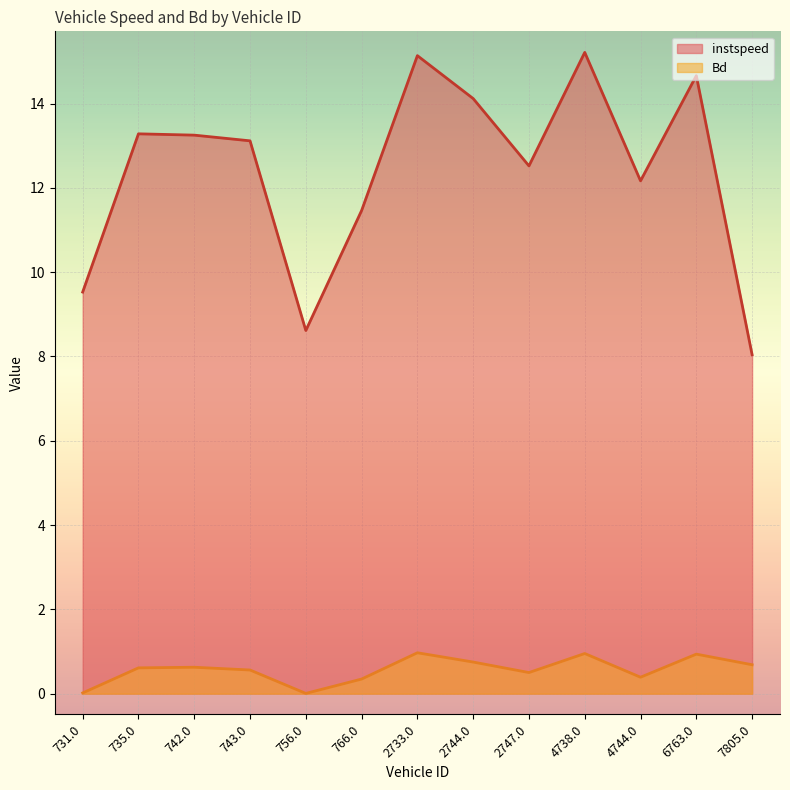

List the series in order of their overall mean, highest first.

instspeed, Bd